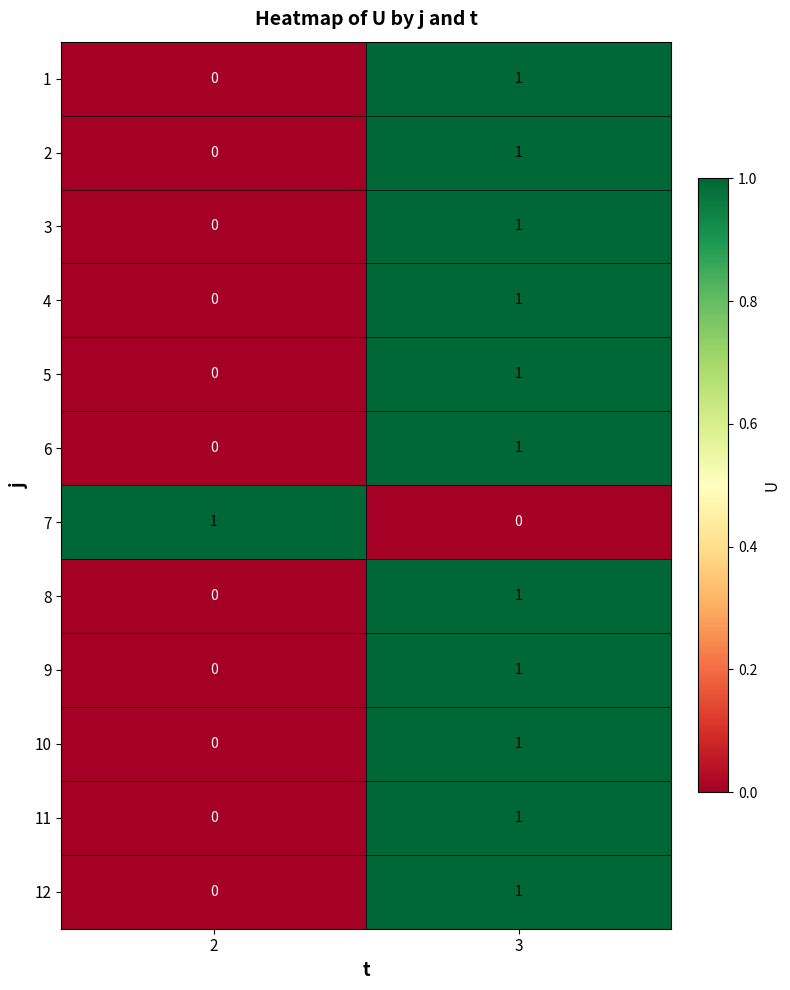

How many distinct data groups are displayed?

12